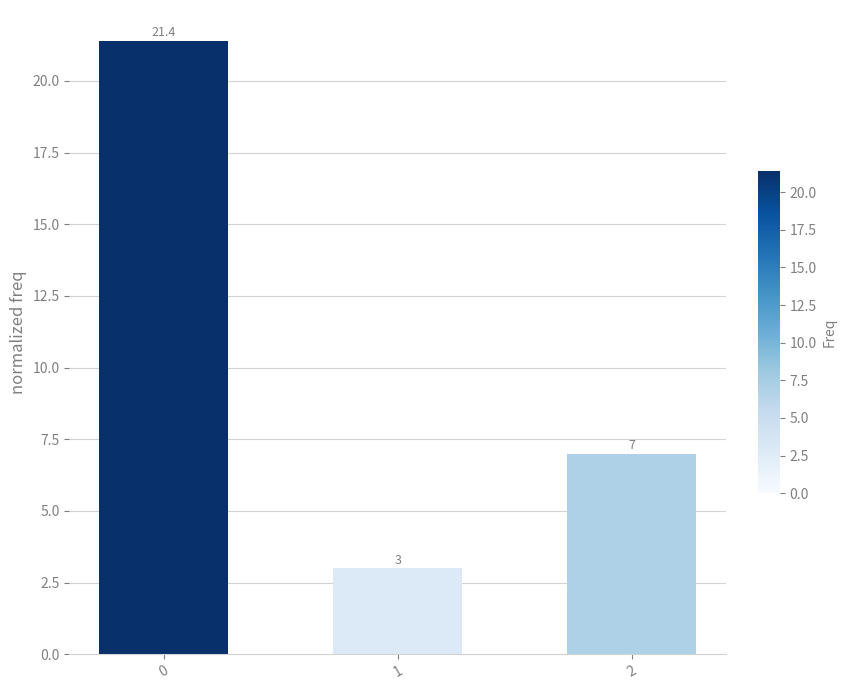

Reading right to left, what are all the values shown in this chart?

7.0	3.0	21.4